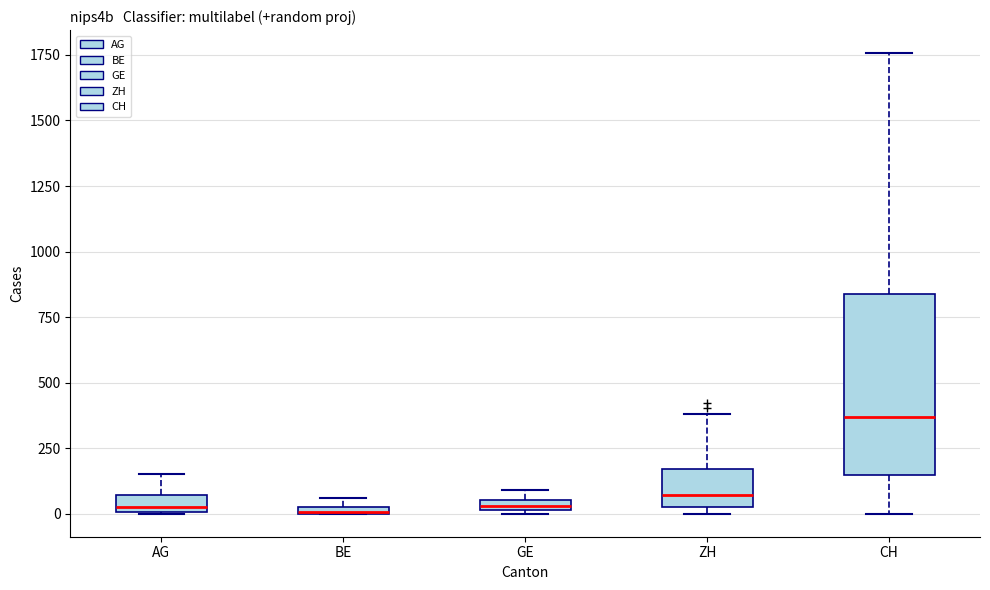

Which box is the tallest, from its lower edge to its upper edge?

CH